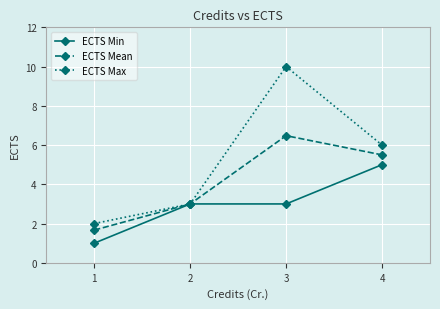

Which series has the largest range (max minus min)?

ECTS Max